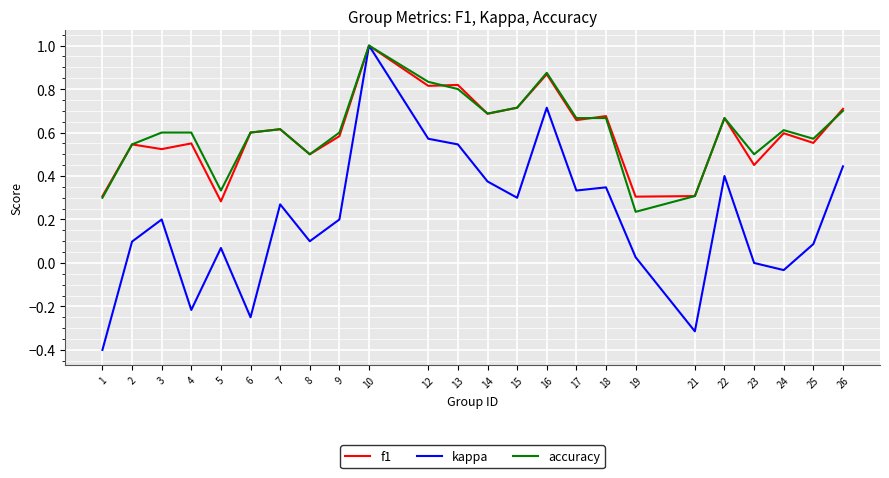

Is it true that accuracy equals 0.6 at 9?

True